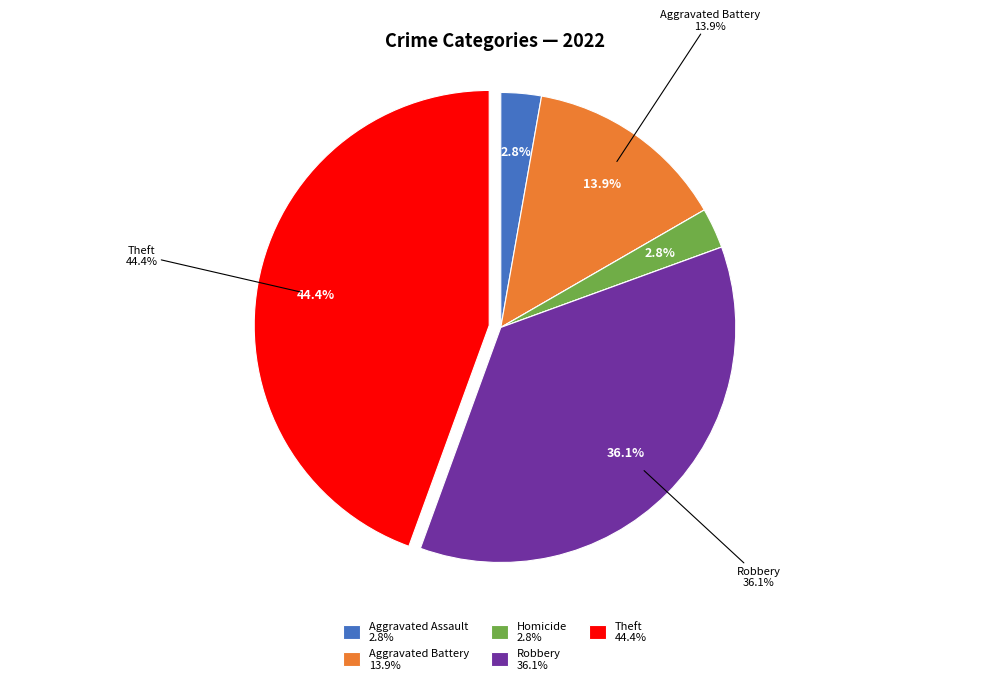

Does Theft represent more than half of the total?

No